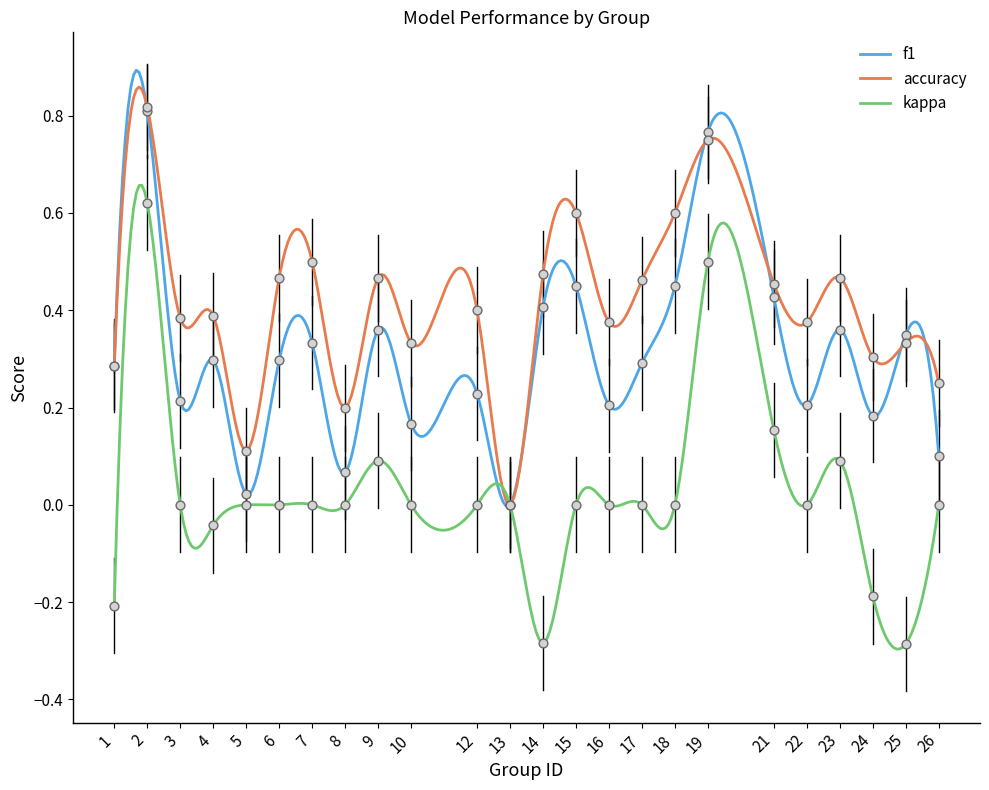

At how many categories does at least one series exceed 0?

23